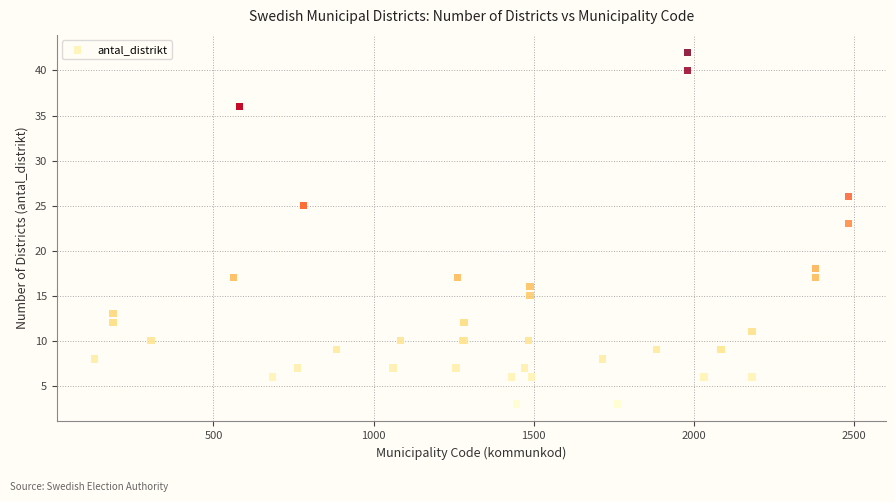

What Y value in the scatter plot is closest to 22?

23